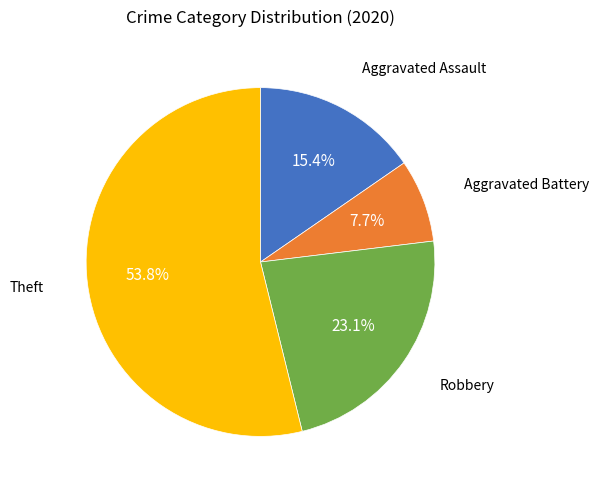

Does any single category account for the majority?

Yes